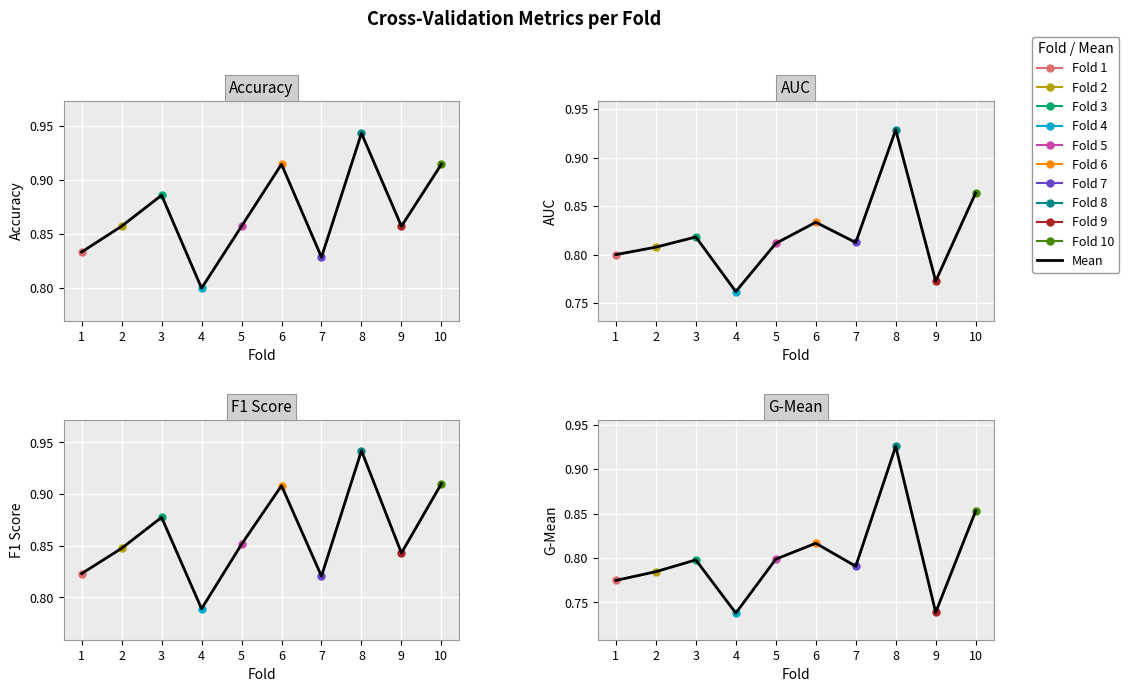

Which category has the lowest value across all series?

4